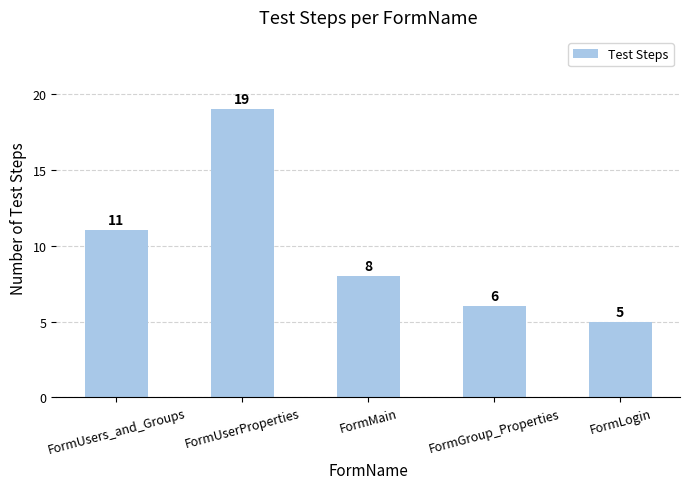

The value at FormGroup_Properties is 6. True or false?

True